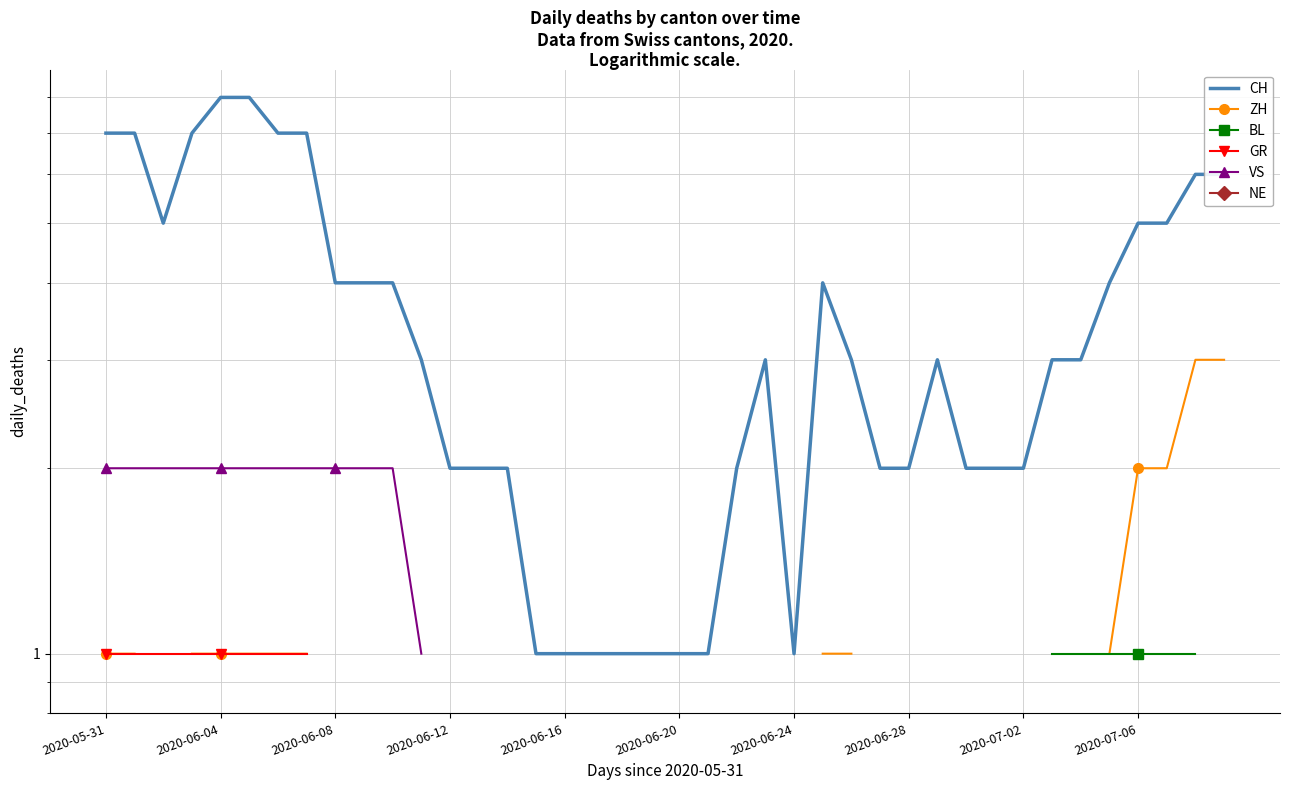

Which series has the widest spread of values?

CH